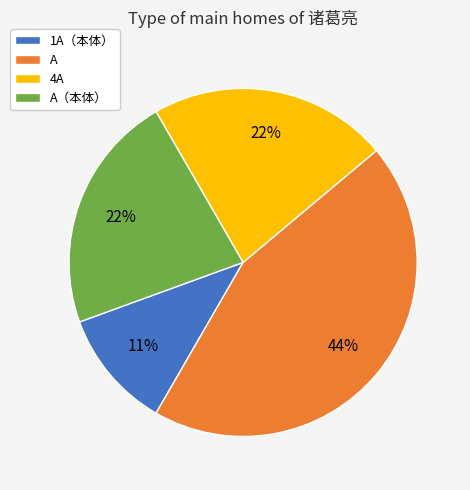

Which has a higher value, 4A or A?

A